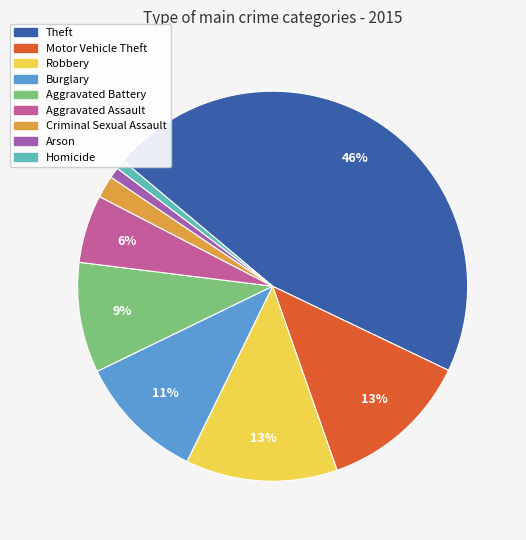

Does any single category account for the majority?

No